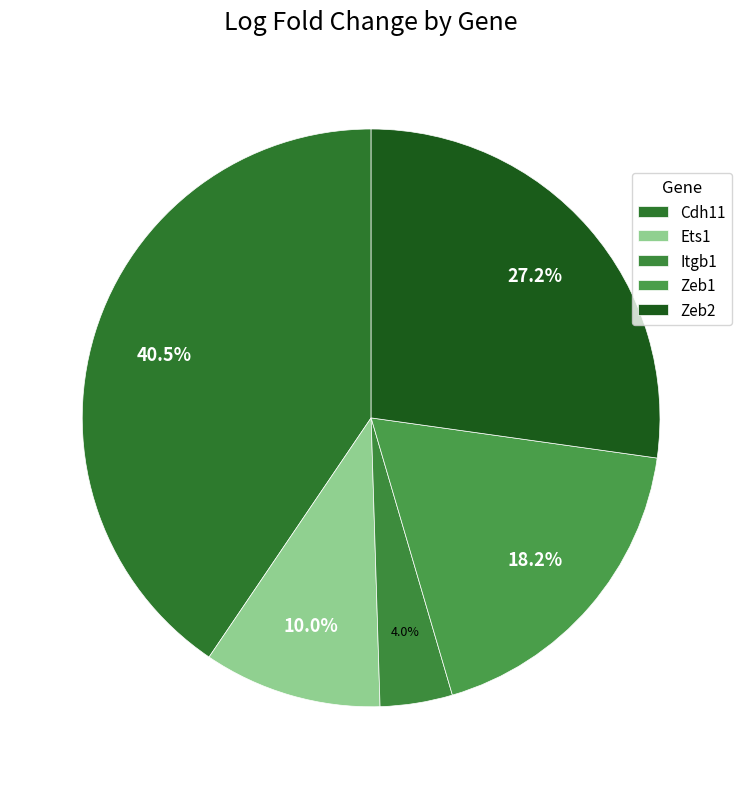

Do Zeb1 and Itgb1 together represent more than half of the pie?

No